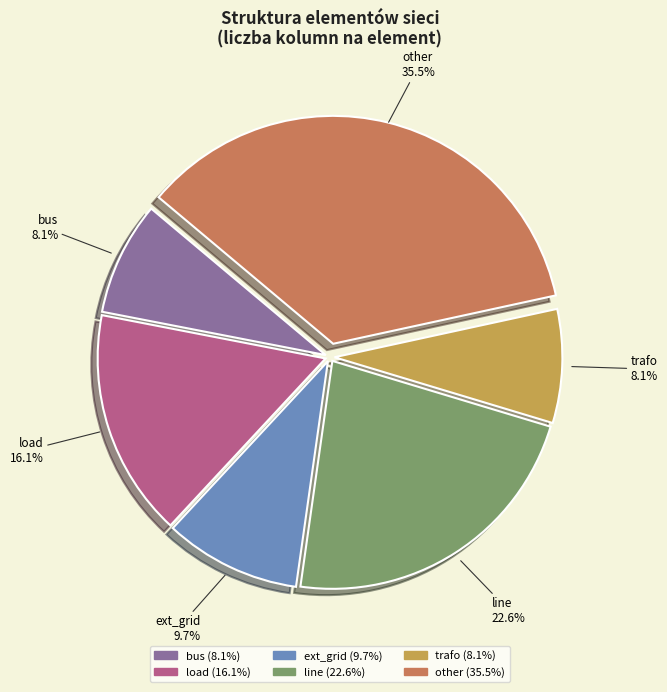

Which category has the biggest portion of the pie?

other